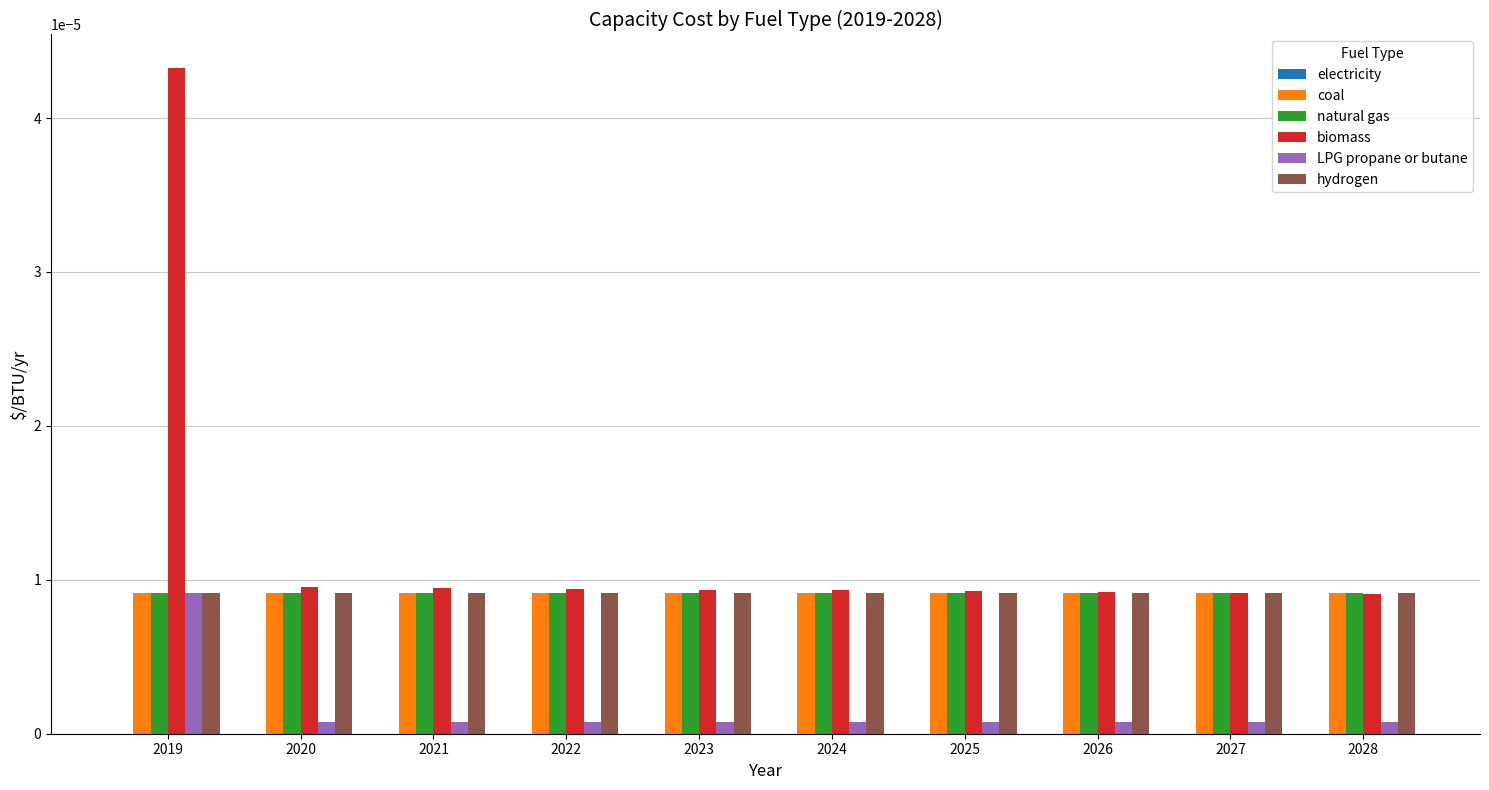

Which series has the largest total across all categories?

biomass